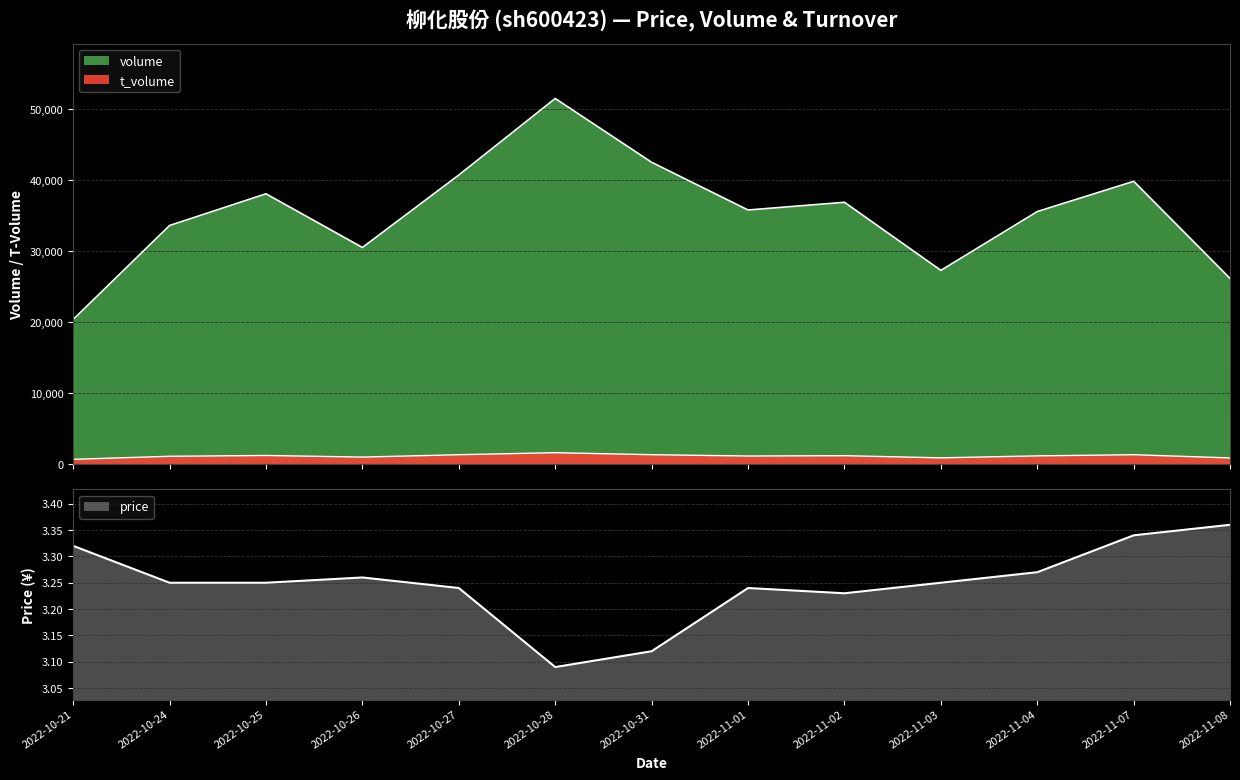

Reading left to right, extract all data points from this chart.

volume: 2022-10-21=20368.0	2022-10-24=33592.0	2022-10-25=38057.0	2022-10-26=30502.0	2022-10-27=40703.0	2022-10-28=51477.0	2022-10-31=42492.0	2022-11-01=35776.0	2022-11-02=36862.0	2022-11-03=27279.0	2022-11-04=35558.0	2022-11-07=39815.0	2022-11-08=26132.0
t_volume: 2022-10-21=679.0	2022-10-24=1107.0	2022-10-25=1220.0	2022-10-26=994.0	2022-10-27=1326.0	2022-10-28=1612.0	2022-10-31=1328.0	2022-11-01=1145.0	2022-11-02=1189.0	2022-11-03=886.0	2022-11-04=1164.0	2022-11-07=1326.0	2022-11-08=874.0
price: 2022-10-21=3.3	2022-10-24=3.2	2022-10-25=3.2	2022-10-26=3.3	2022-10-27=3.2	2022-10-28=3.1	2022-10-31=3.1	2022-11-01=3.2	2022-11-02=3.2	2022-11-03=3.2	2022-11-04=3.3	2022-11-07=3.3	2022-11-08=3.4